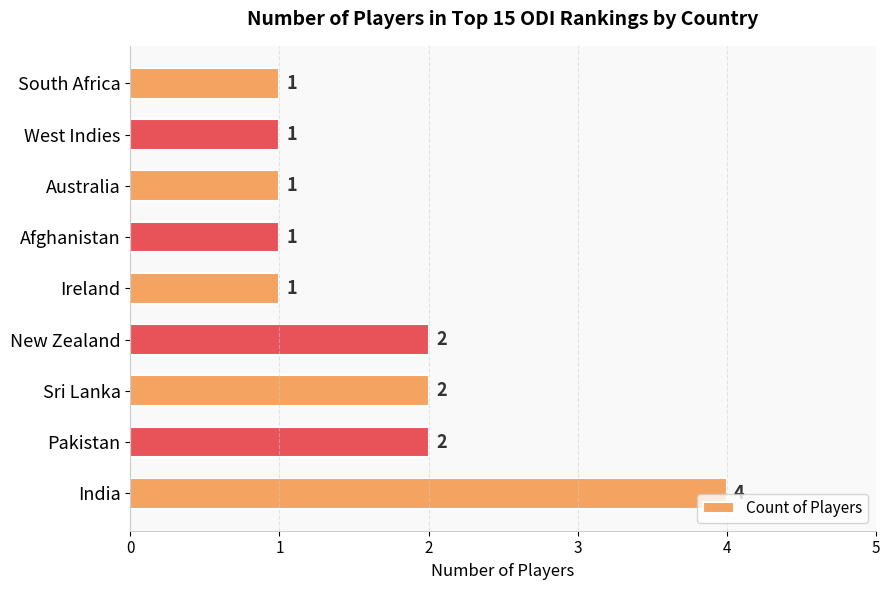

Between Sri Lanka and Ireland, which is larger?

Sri Lanka